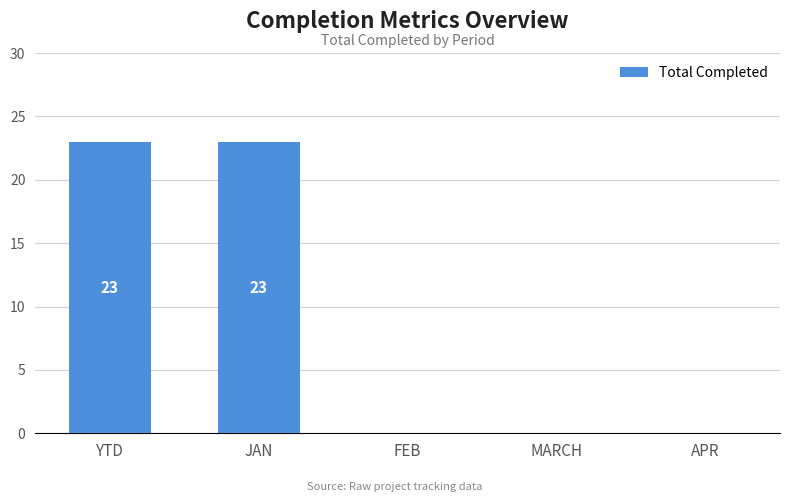

What is the difference between the values at YTD and MARCH?

23